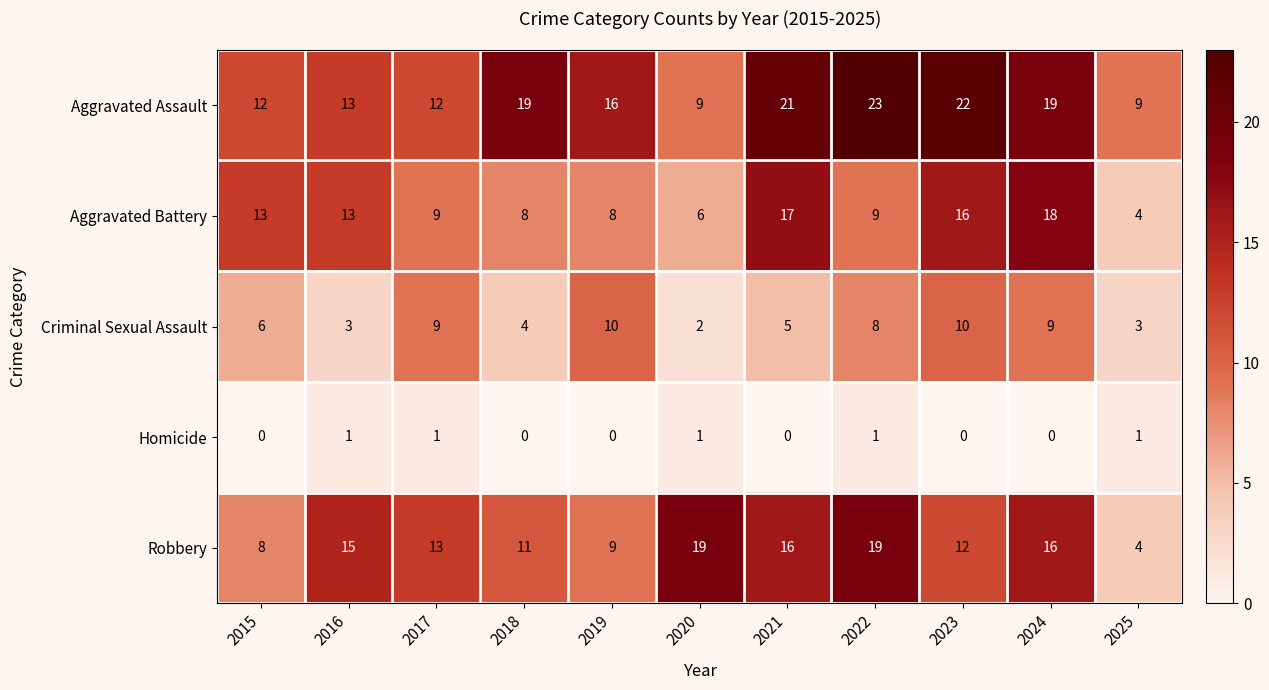

What is the difference between the maximum and minimum values in the Aggravated Battery series?

14